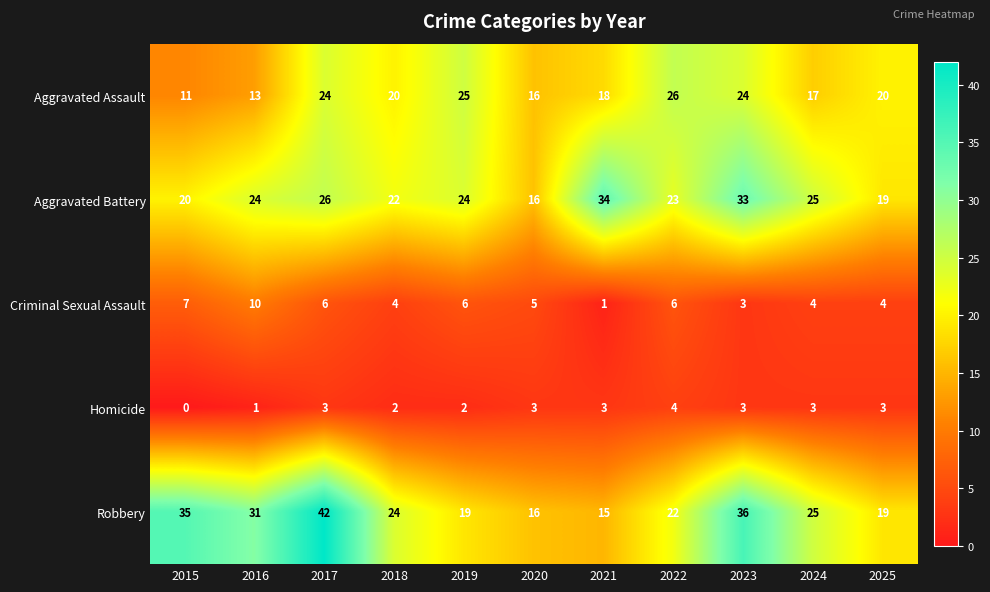

Read the Aggravated Battery value at 2020, to the nearest 10.

20